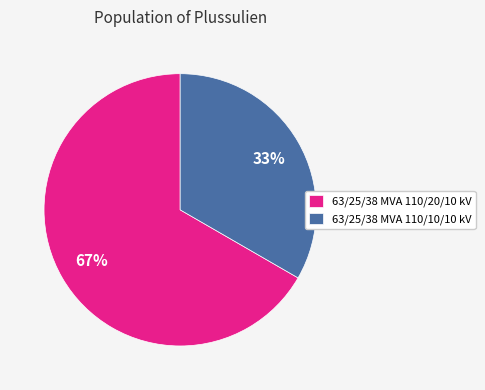

Which category has the biggest portion of the pie?

63/25/38 MVA 110/20/10 kV